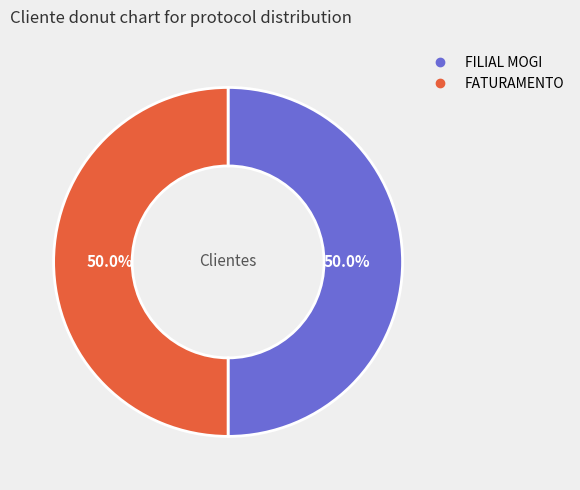

To the nearest percent, what percentage of the pie is FILIAL MOGI?

50%